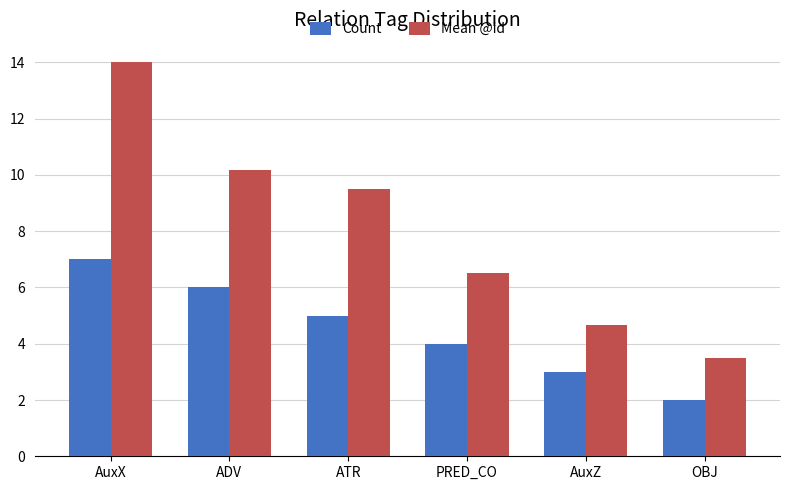

Which series has the widest spread of values?

Mean @id